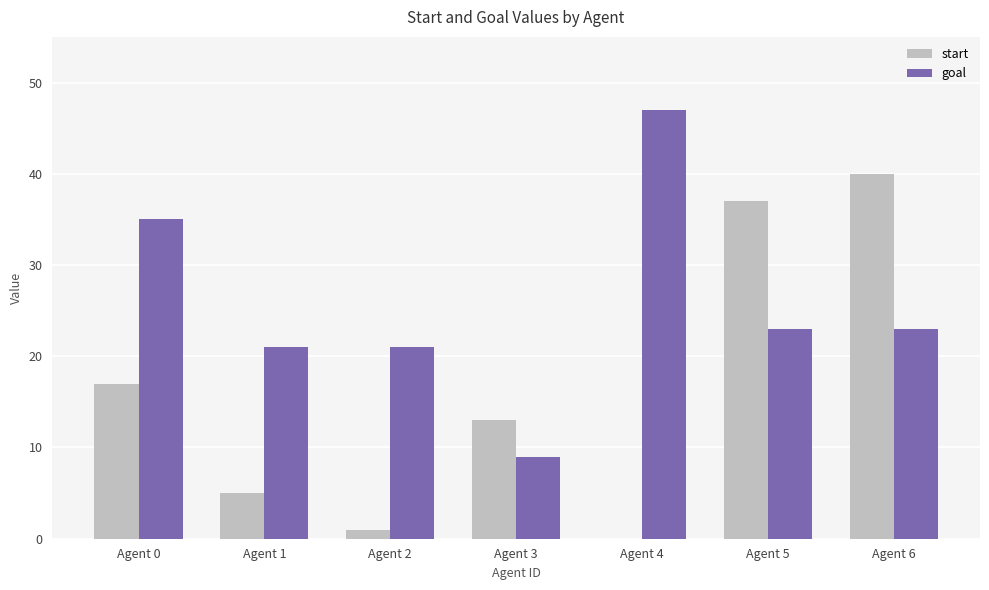

How many positive values does the start series have?

6